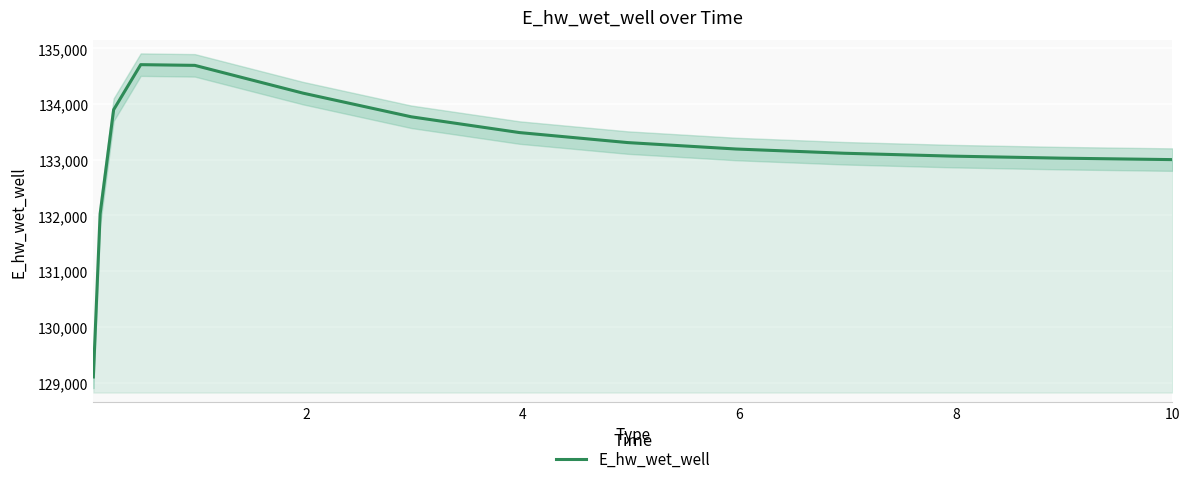

Count the number of categories in the chart.

15